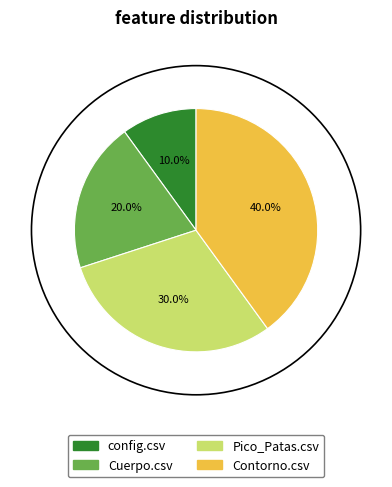

Rank the categories by value from lowest to highest.

config.csv, Cuerpo.csv, Pico_Patas.csv, Contorno.csv